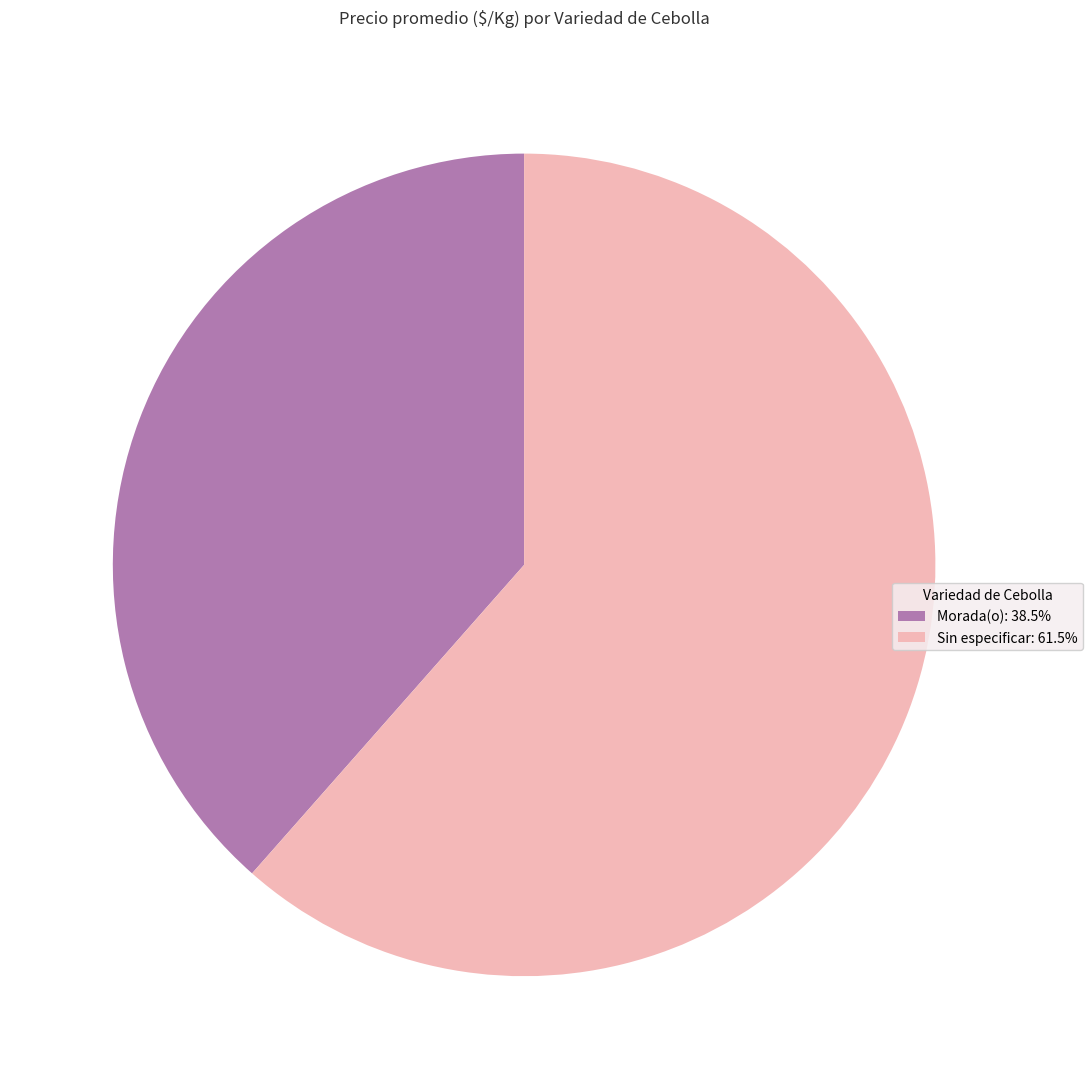

Approximately how many times larger is the value at Sin especificar: 61.5% compared to Morada(o): 38.5%?

1.6